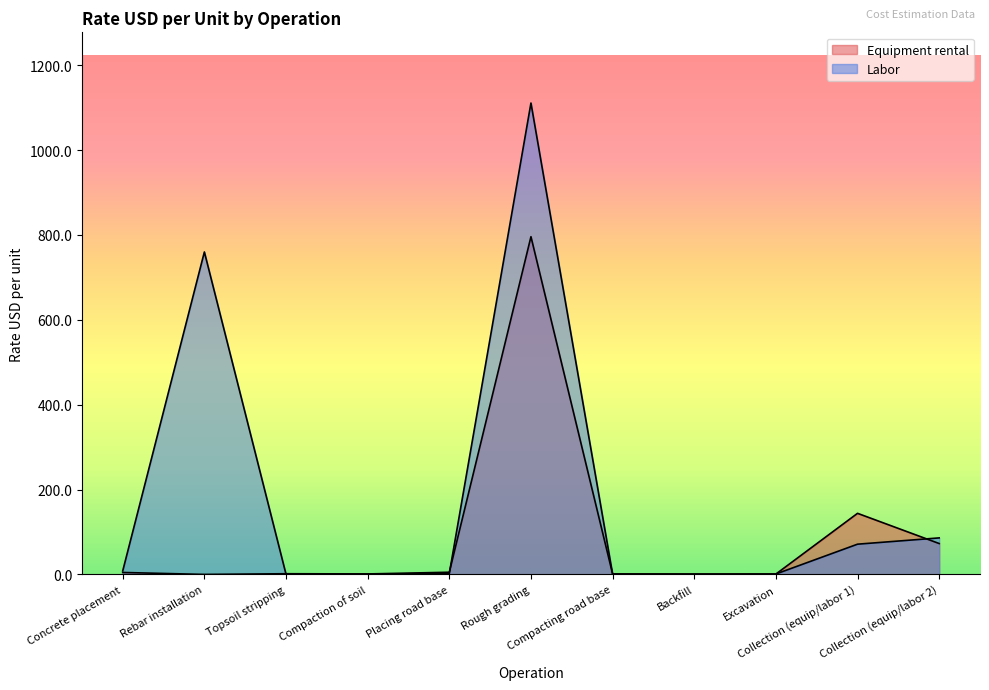

Which label corresponds to the smallest value in the chart?

Rebar installation